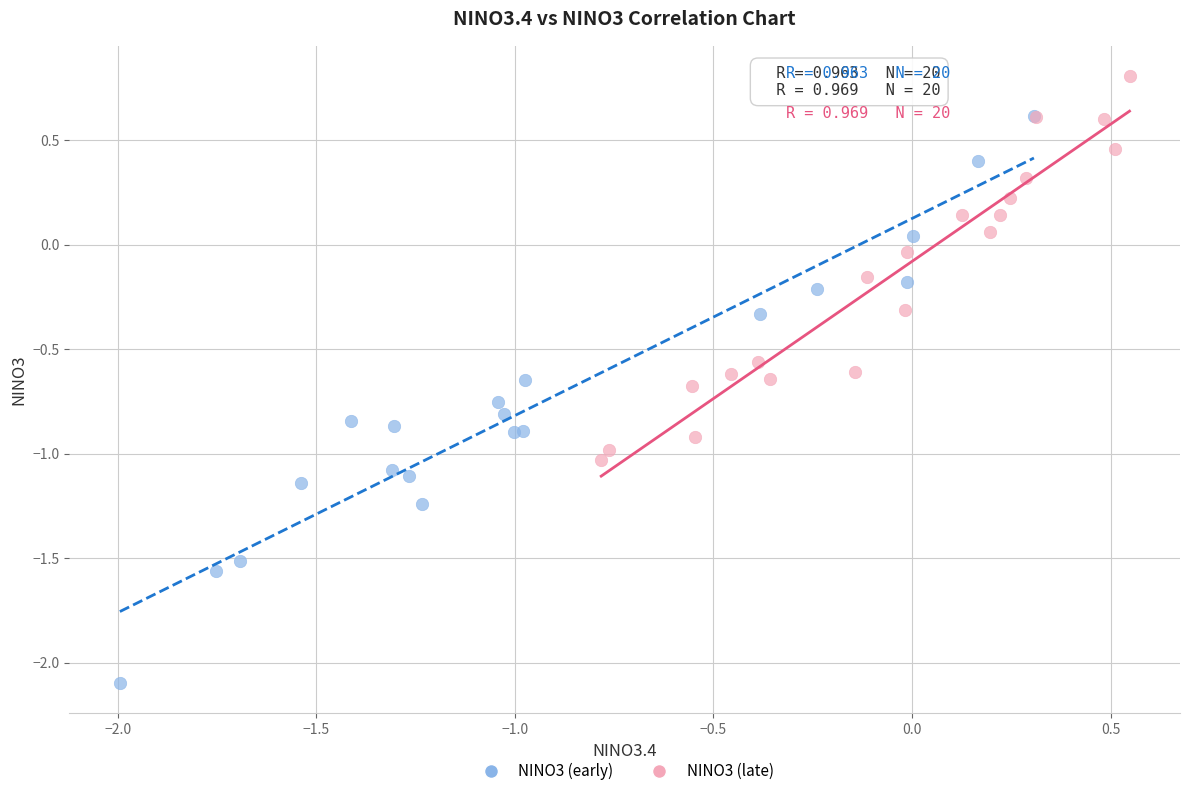

Which series contains the highest Y value?

NINO3 (late)